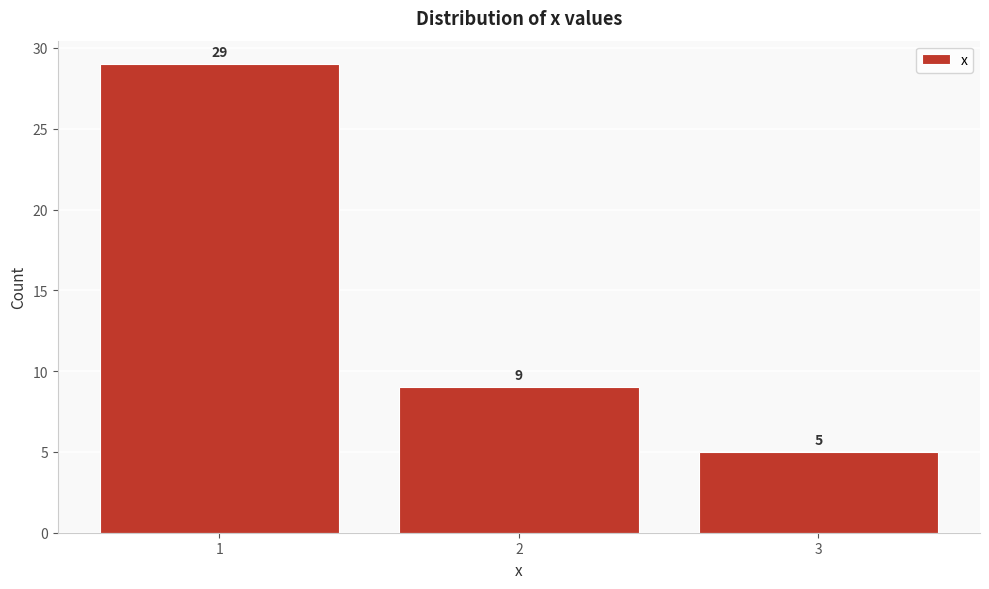

Reading right to left, what are all the values shown in this chart?

5	9	29